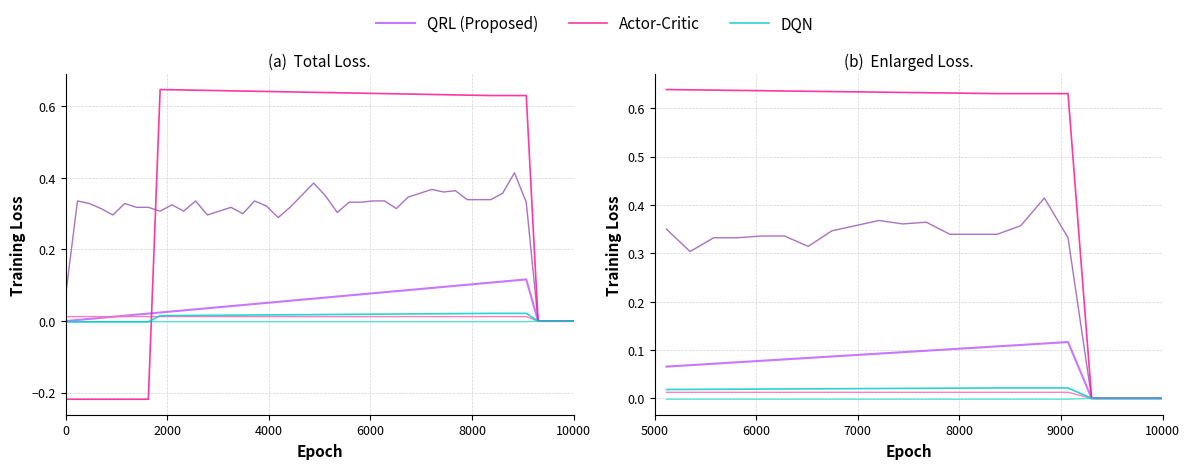

Reading left to right, list all the values displayed in this chart.

QRL (Proposed): 0.1	0.1	0.1	0.1	0.1	0.1	0.1	0.1	0.1	0.1	0.1	0.1	0.1	0.1	0.1	0.1	0.1	0.1	0.0	0.0	0.0	0.0
col_3: 0.3	0.3	0.3	0.3	0.3	0.3	0.3	0.3	0.4	0.4	0.4	0.4	0.3	0.3	0.3	0.4	0.4	0.3	0.0	0.0	0.0	0.0
col_10: 0.0	0.0	0.0	0.0	0.0	0.0	0.0	0.0	0.0	0.0	0.0	0.0	0.0	0.0	0.0	0.0	0.0	0.0	0.0	0.0	0.0	0.0
col_16: -0.0	-0.0	-0.0	-0.0	-0.0	-0.0	-0.0	-0.0	-0.0	-0.0	-0.0	-0.0	-0.0	-0.0	-0.0	-0.0	-0.0	-0.0	0.0	0.0	0.0	0.0
Actor-Critic: 0.6	0.6	0.6	0.6	0.6	0.6	0.6	0.6	0.6	0.6	0.6	0.6	0.6	0.6	0.6	0.6	0.6	0.6	0.0	0.0	0.0	0.0
DQN: 0.0	0.0	0.0	0.0	0.0	0.0	0.0	0.0	0.0	0.0	0.0	0.0	0.0	0.0	0.0	0.0	0.0	0.0	0.0	0.0	0.0	0.0